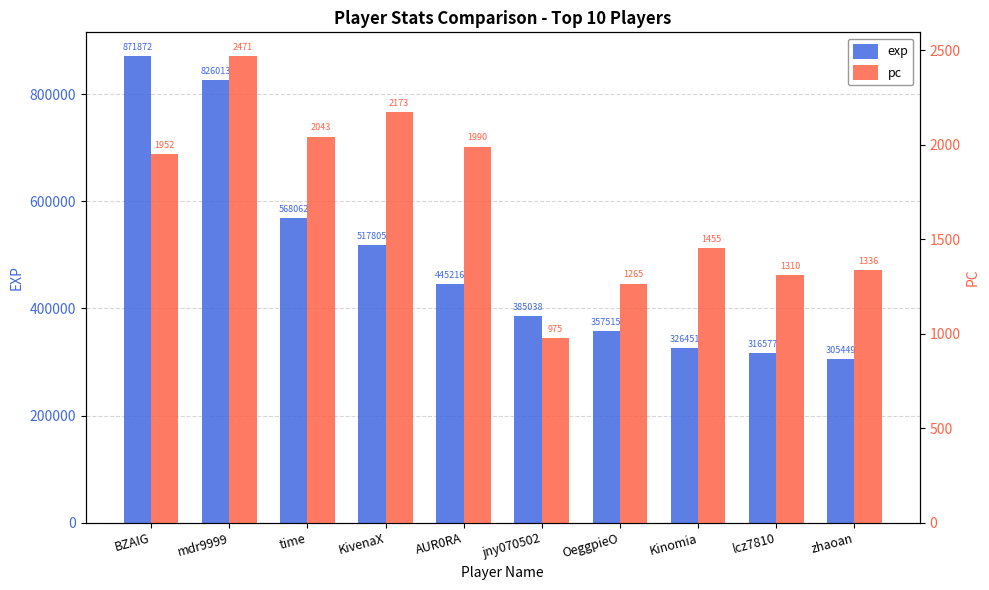

What is the sum of the pc values at Kinomia and OeggpieO?

2720